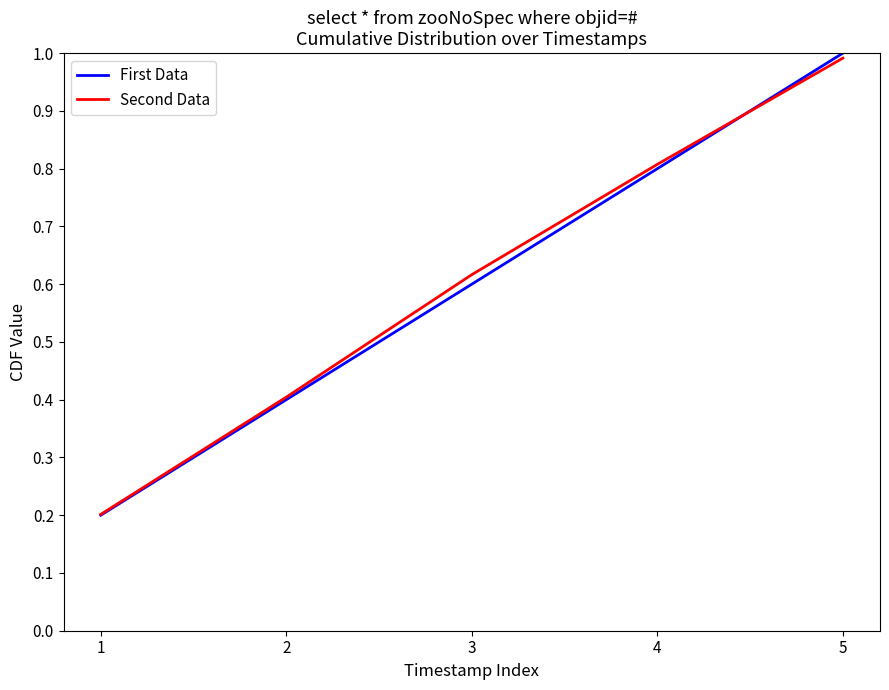

Between which two adjacent categories do Second Data and First Data first intersect?

4 and 5